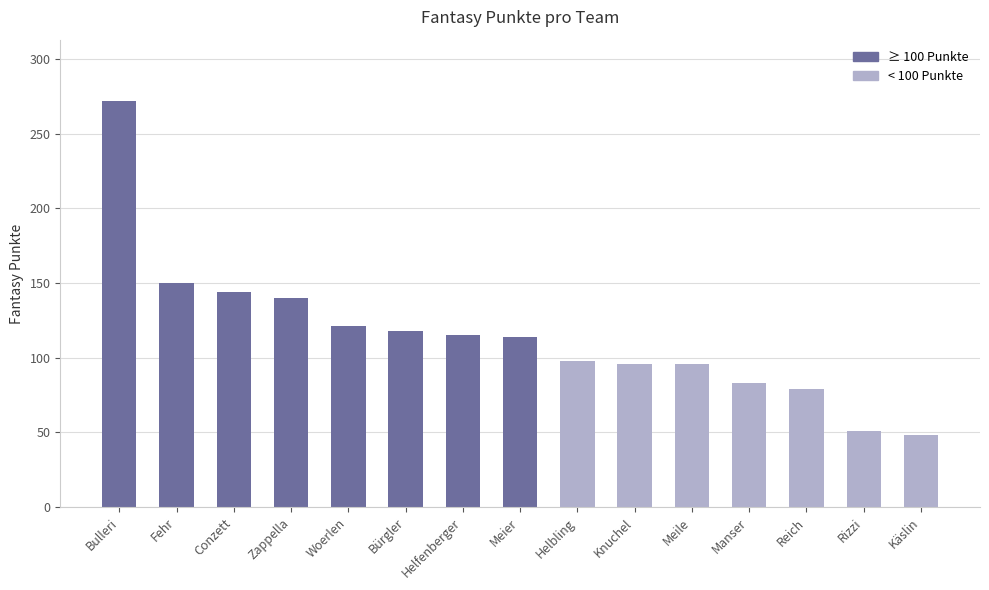

Which category has the highest value across all series?

Bulleri